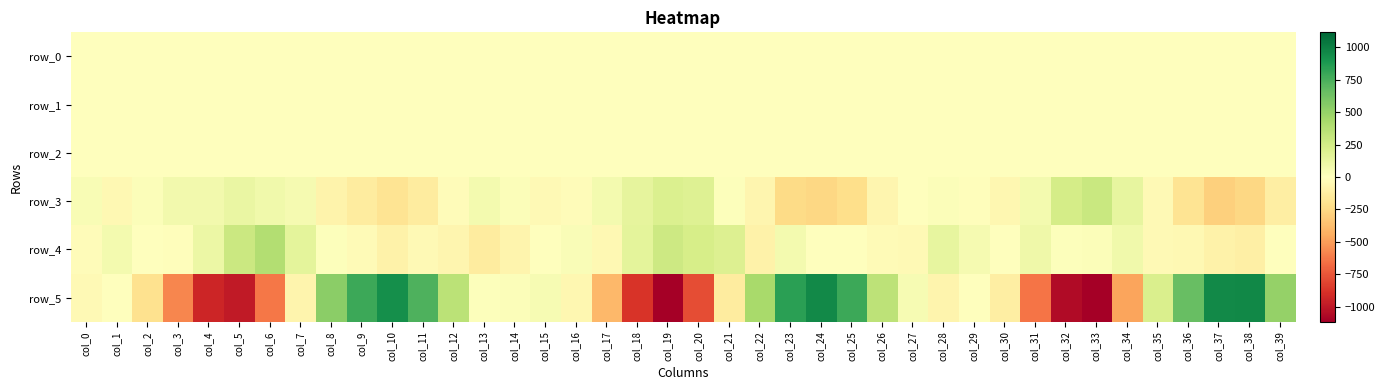

How many categories are shown in the chart?

40